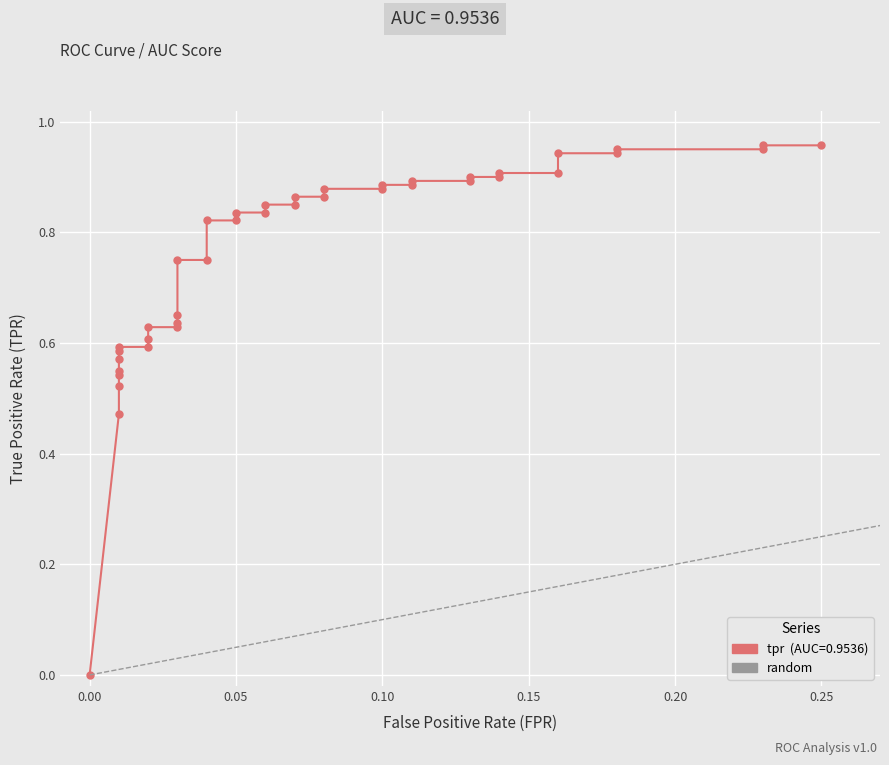

What is the average value?

0.8